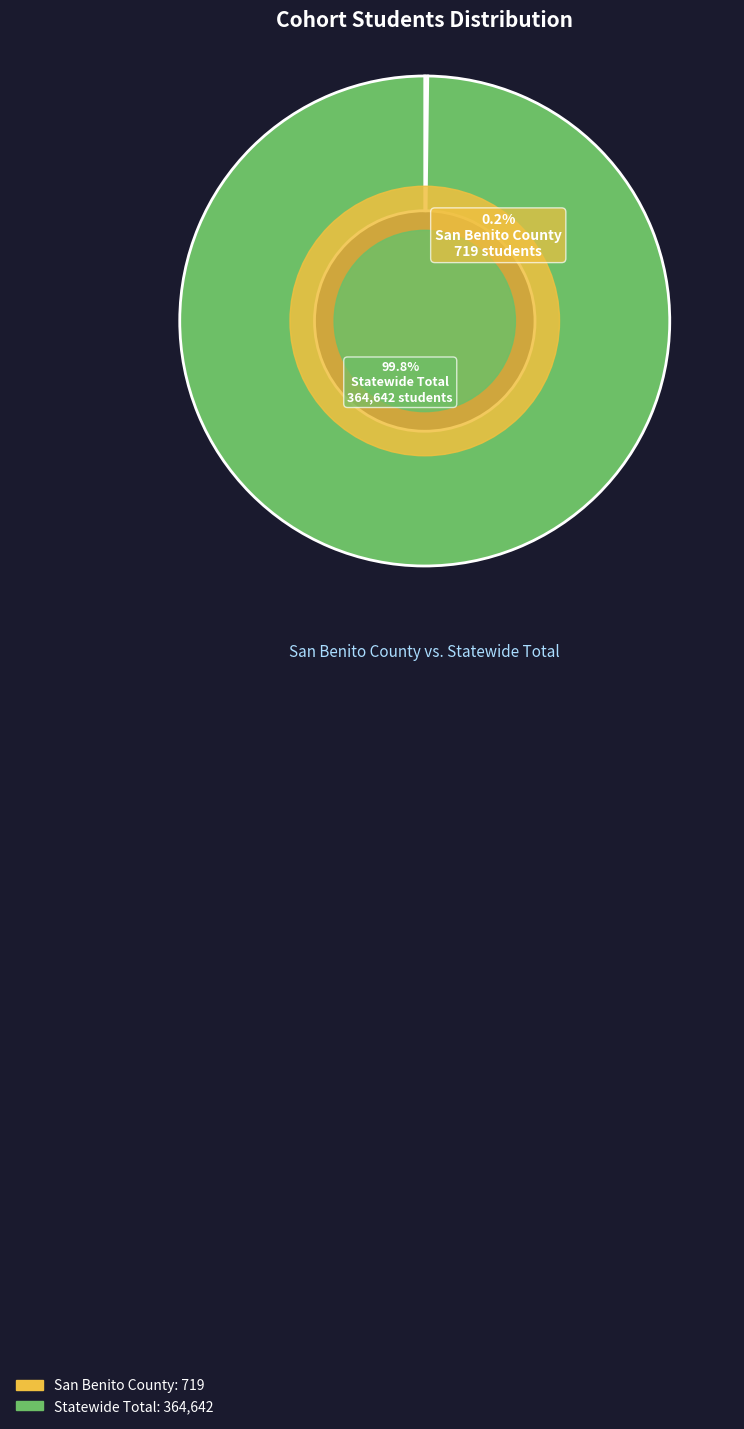

What is the largest slice in the pie chart?

Statewide Total